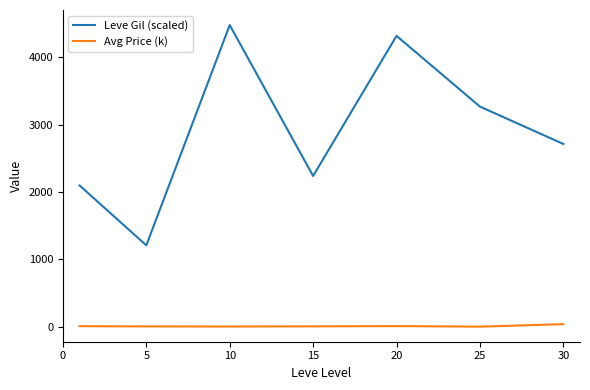

True or false: Leve Gil (scaled) and Avg Price (k) intersect in this chart.

False